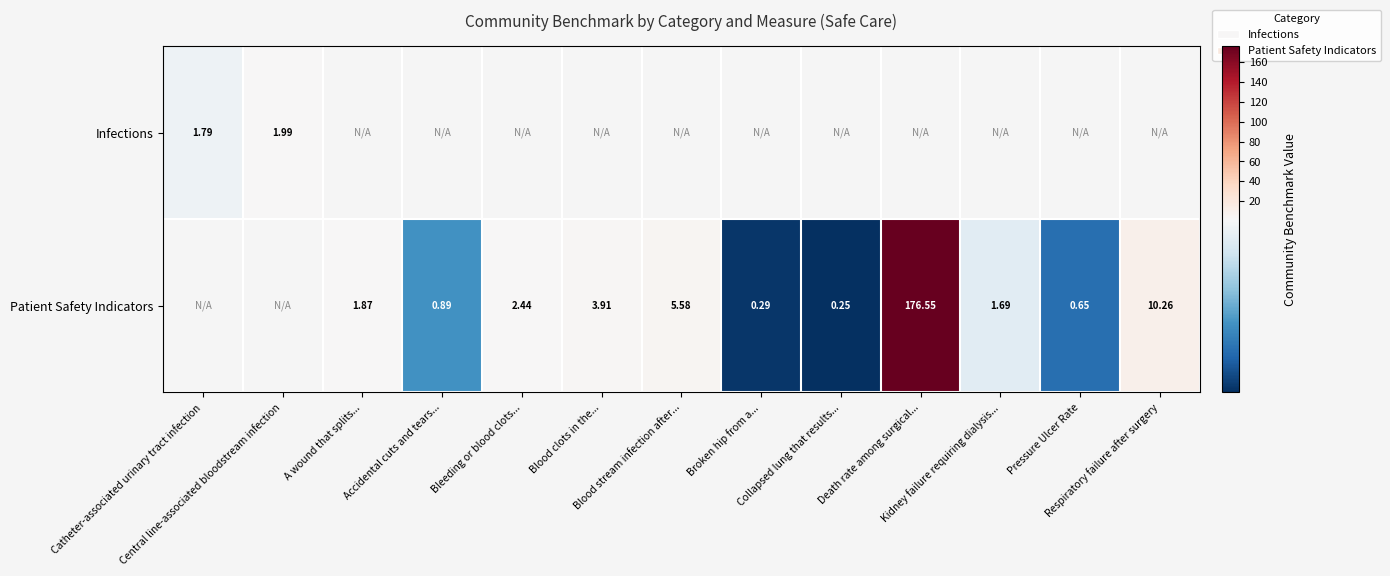

List the series in order of their overall mean, highest first.

Infections, Patient Safety Indicators